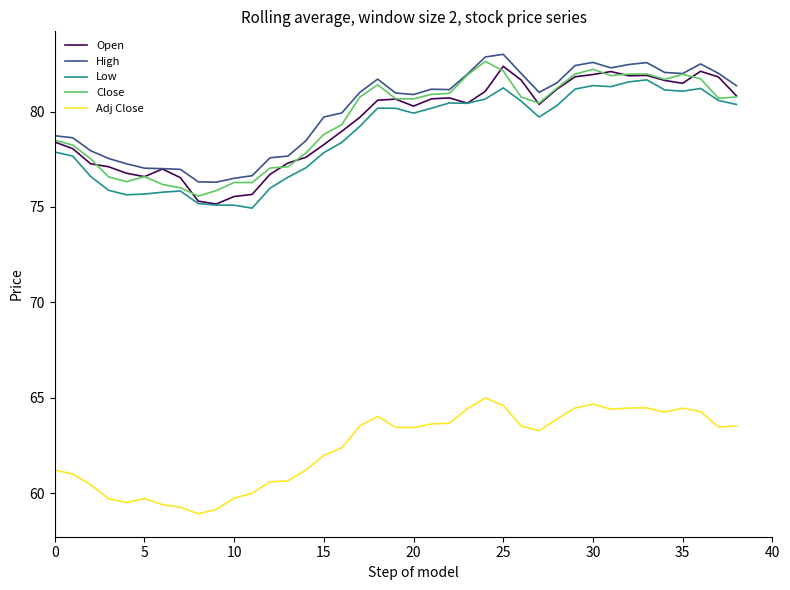

True or false: Adj Close and Low intersect in this chart.

False